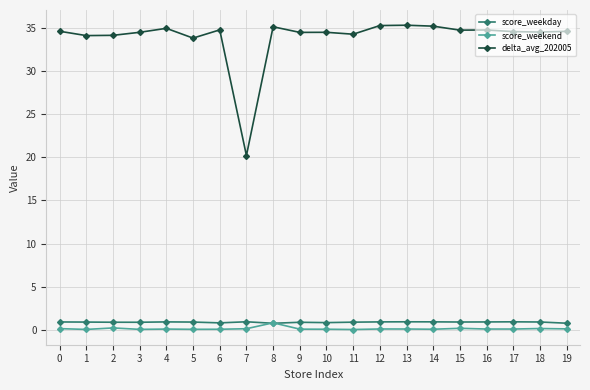

The delta_avg_202005 series shows 53.1 at 0. True or false?

False